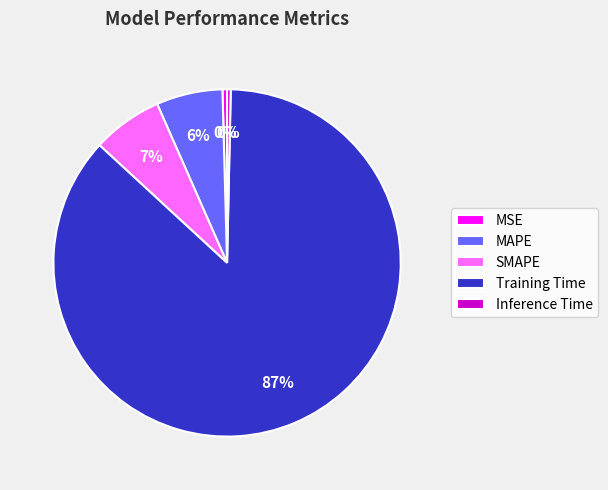

Combined, do Training Time and MAPE account for over 50%?

Yes